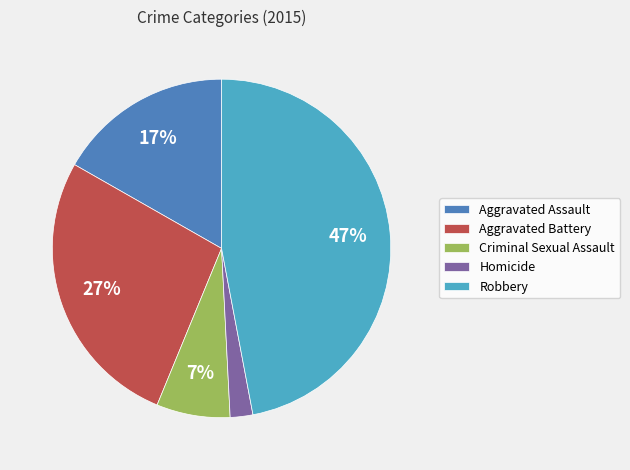

Do Aggravated Assault and Homicide together represent more than half of the pie?

No